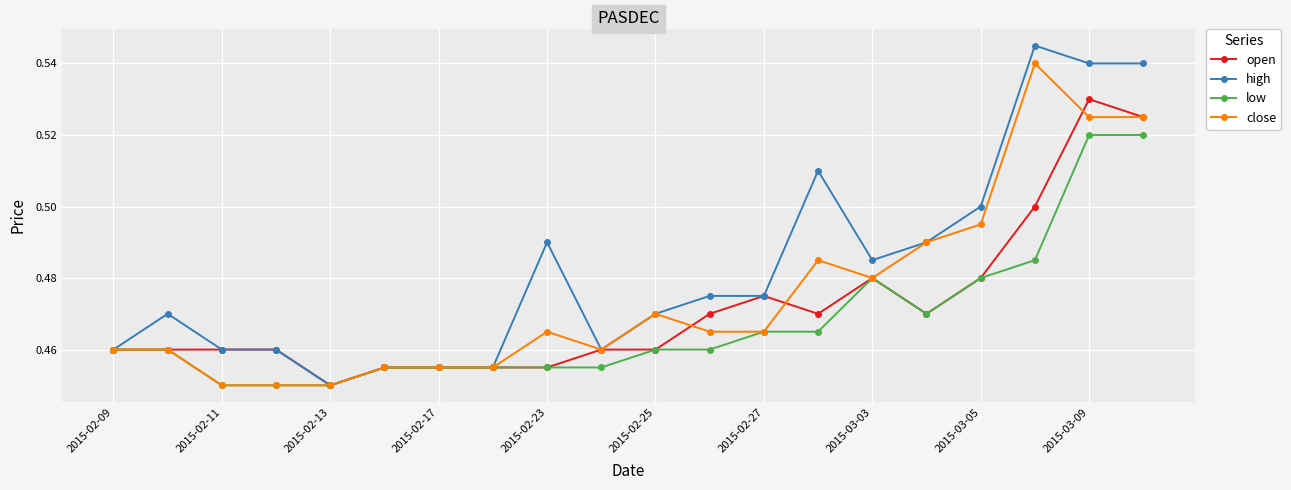

Count the close values in the range 0 to 1.

20